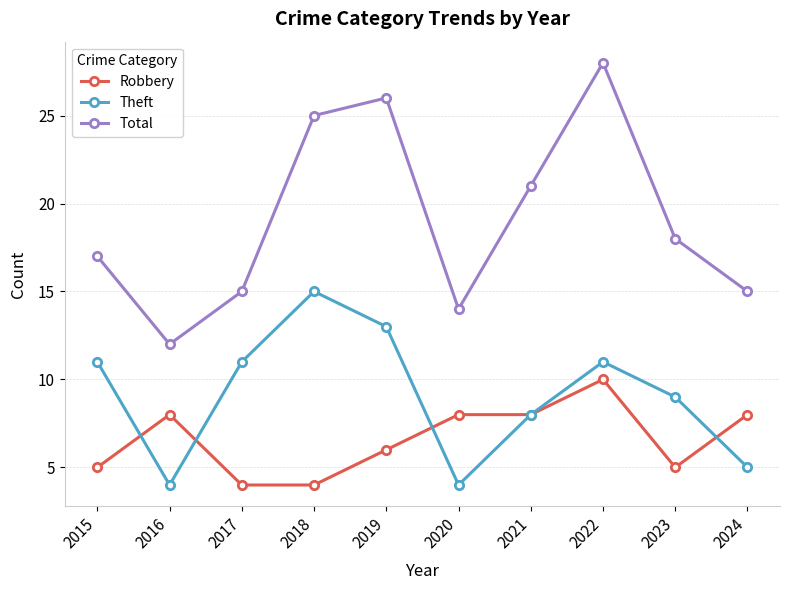

What is the difference between the maximum and minimum values in the Robbery series?

6